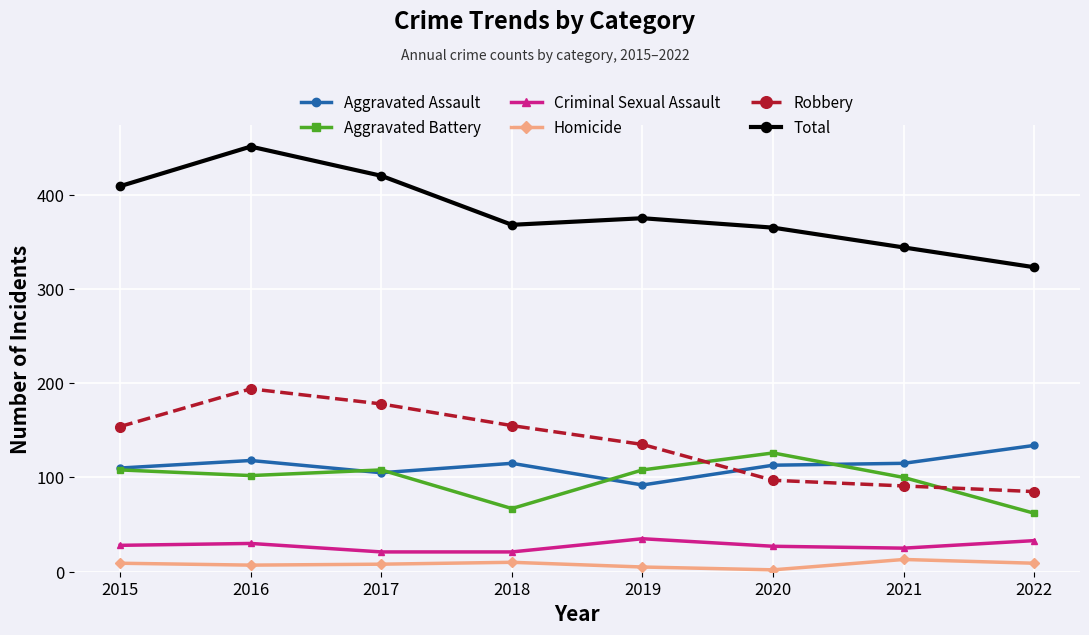

Which series changed the most between 2021 and 2022?

Aggravated Battery